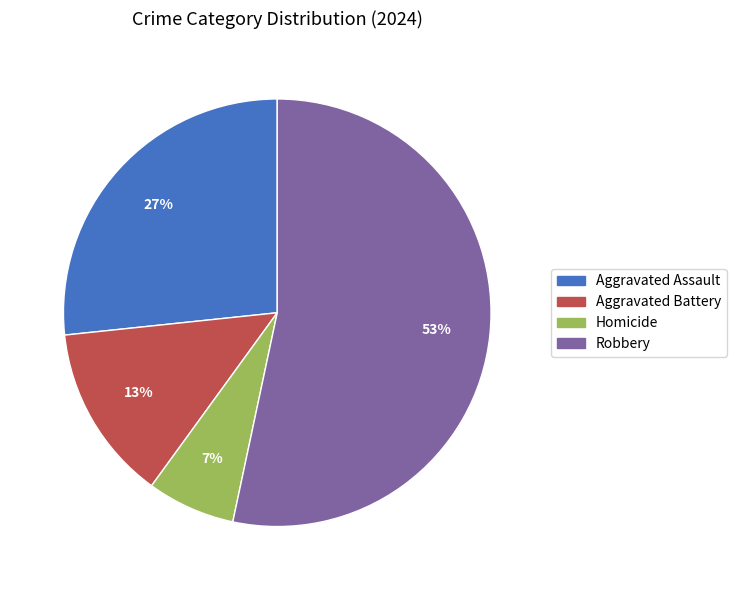

Is it true that Aggravated Assault is 27% of the pie?

True